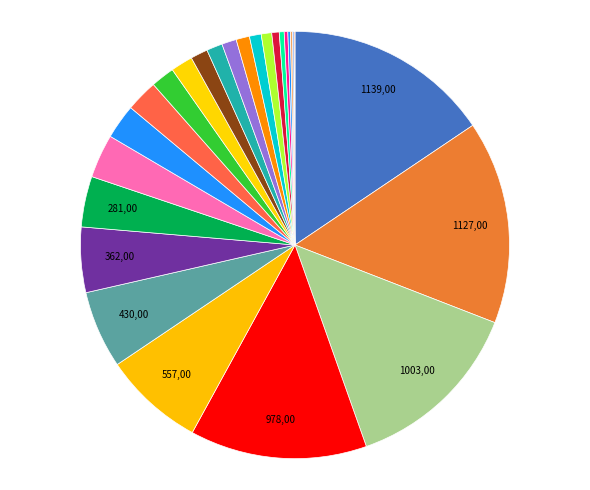

Rank the categories by value from lowest to highest.

UR, OW, GL, AR, AI, FR, NW, TG, SZ, JU, BE, ZG, SH, SO, SG, NE, LU, AG, GR, BL, BS, VS, ZH, TI, VD, GE